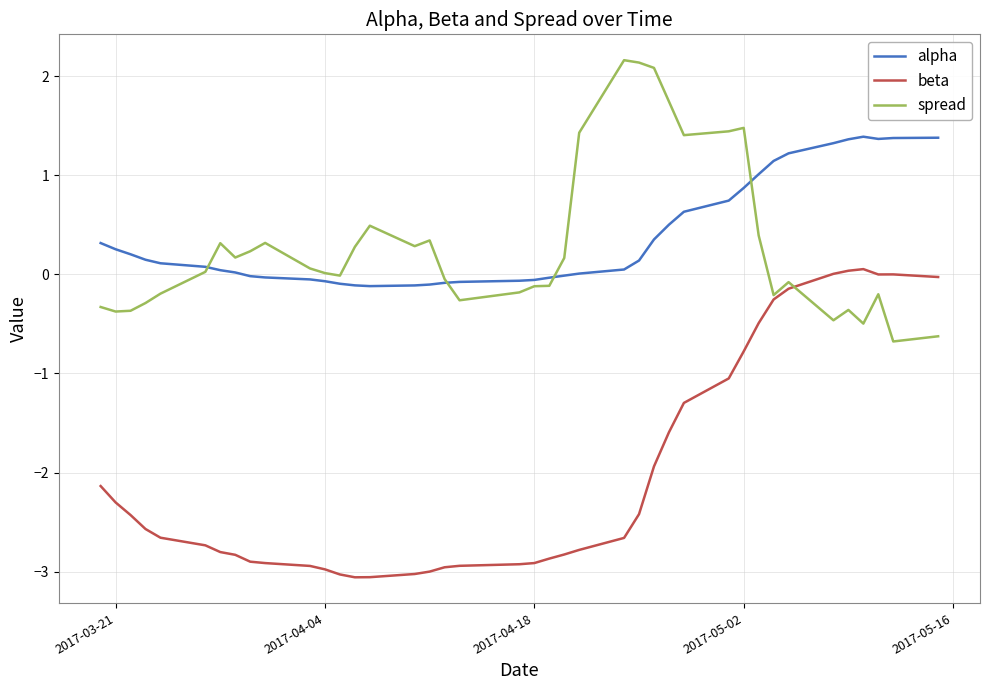

What is the maximum value for alpha?

1.4